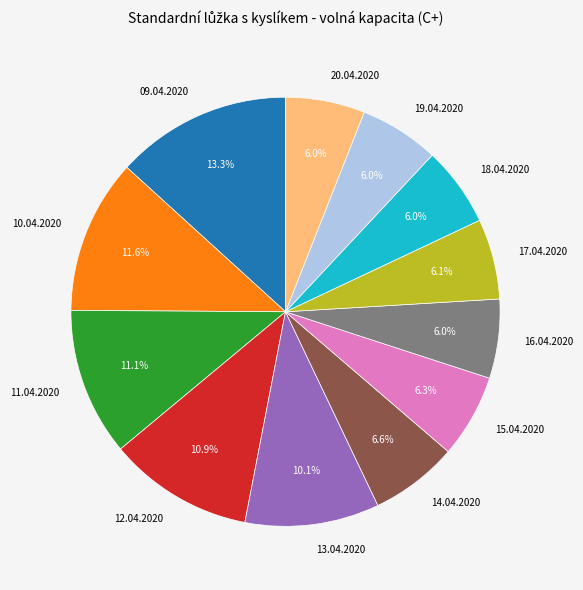

To the nearest percent, what is the combined percentage of 09.04.2020 and 11.04.2020?

24%